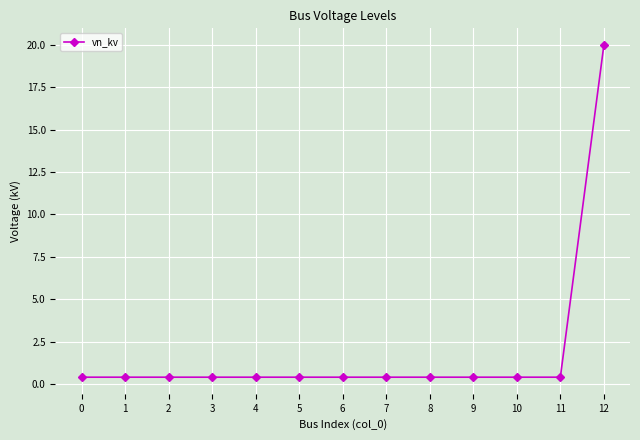

Is this an area chart (filled region under the line)?

No